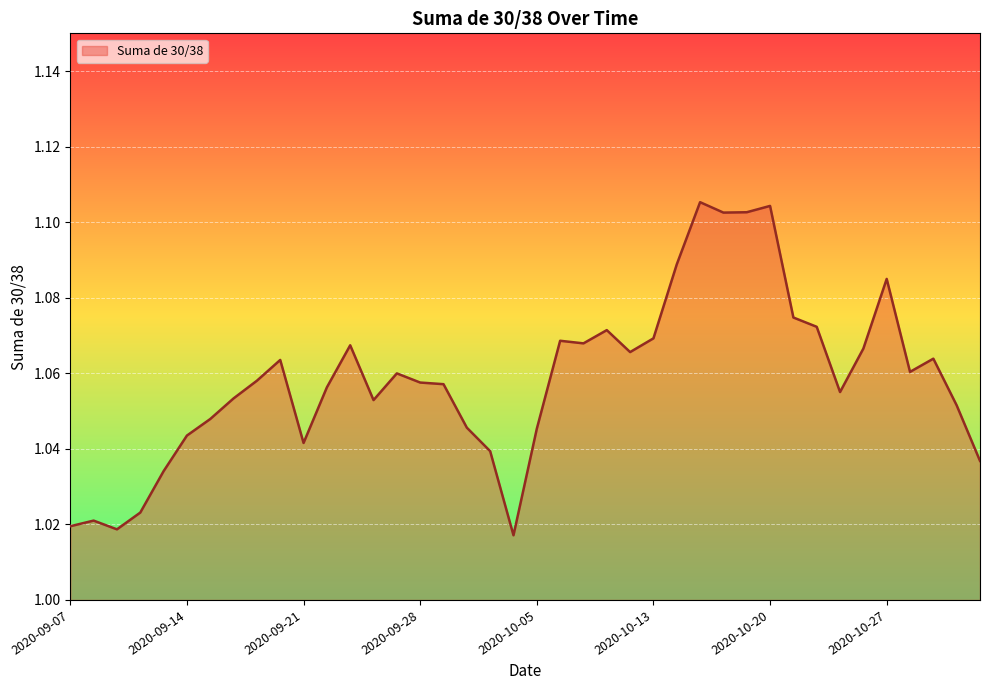

Does the chart have visible grid lines?

Yes